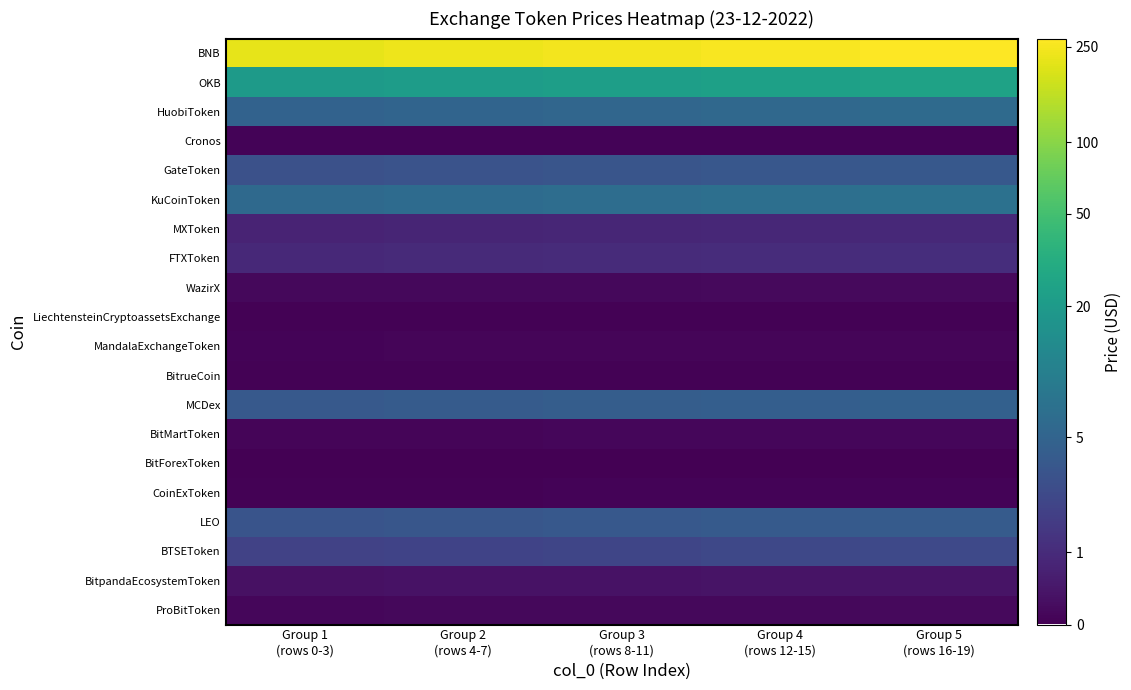

At which category does the chart reach its peak across all series?

Group 5
(rows 16-19)